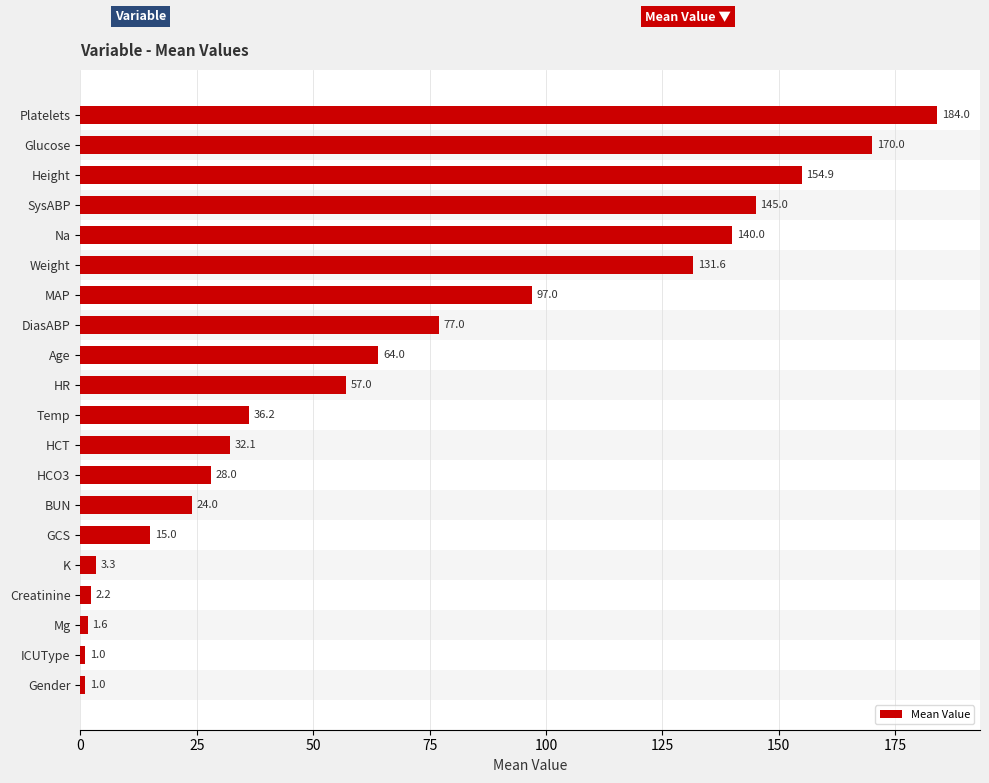

Read the value at MAP.

97.0